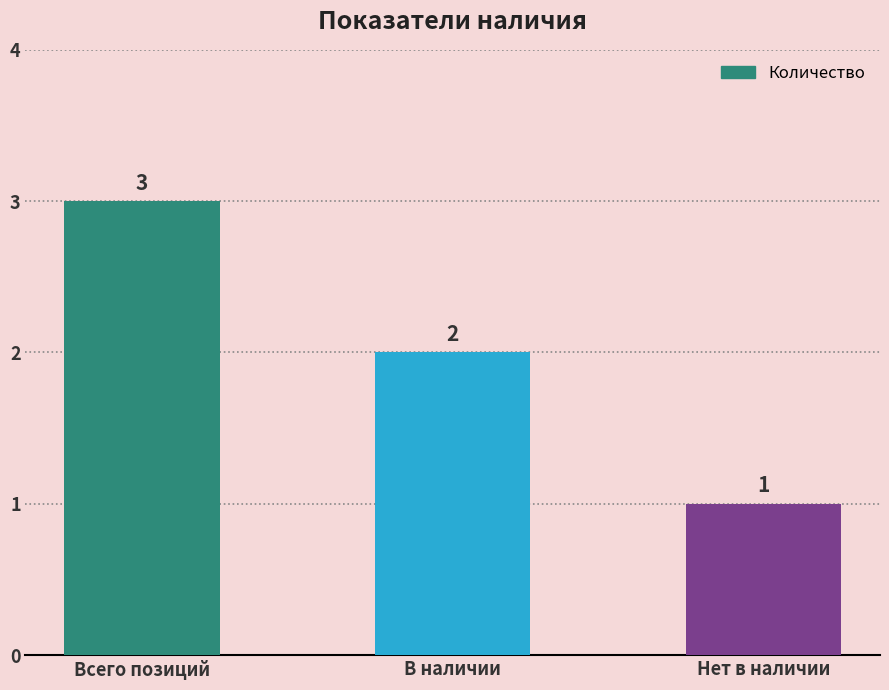

What is the change in value from В наличии to Нет в наличии?

-1